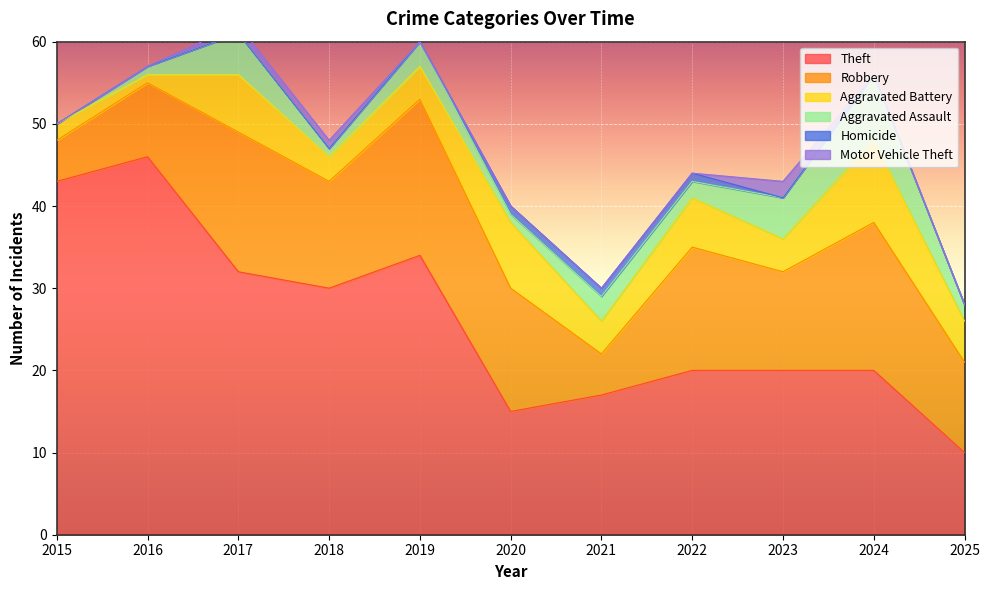

Count the number of data series in this chart.

6